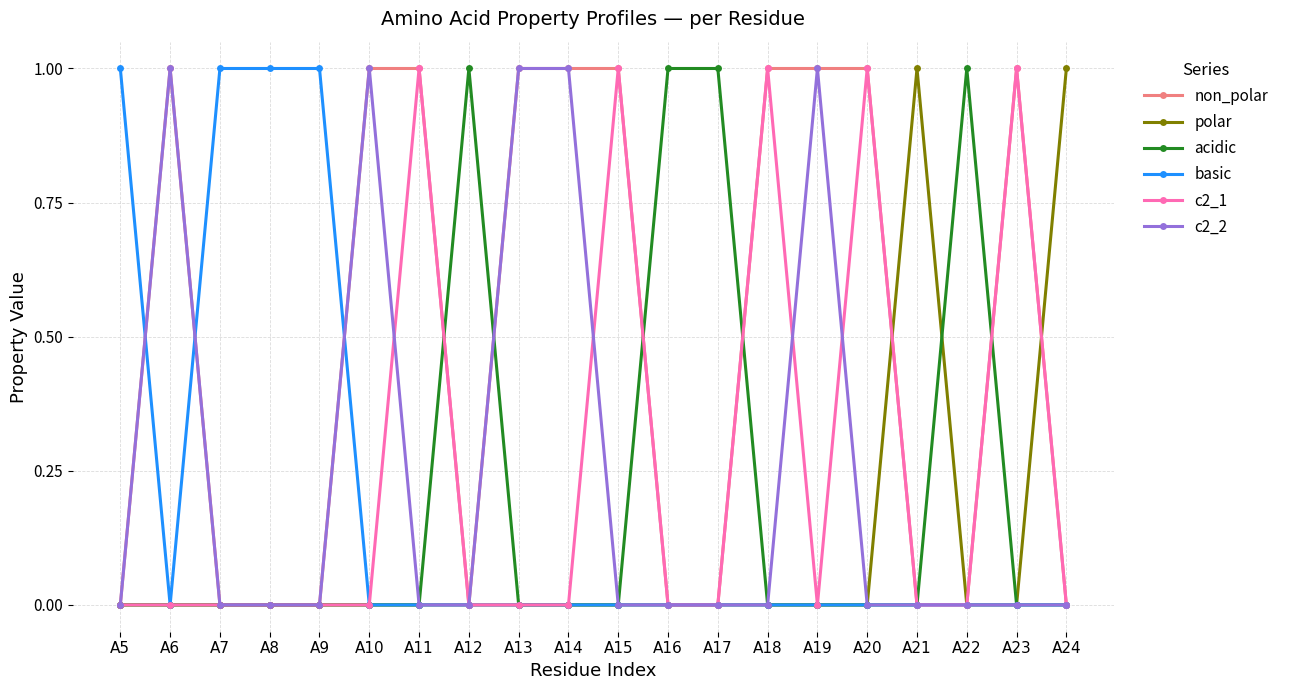

The polar series shows 0 at A20. True or false?

True